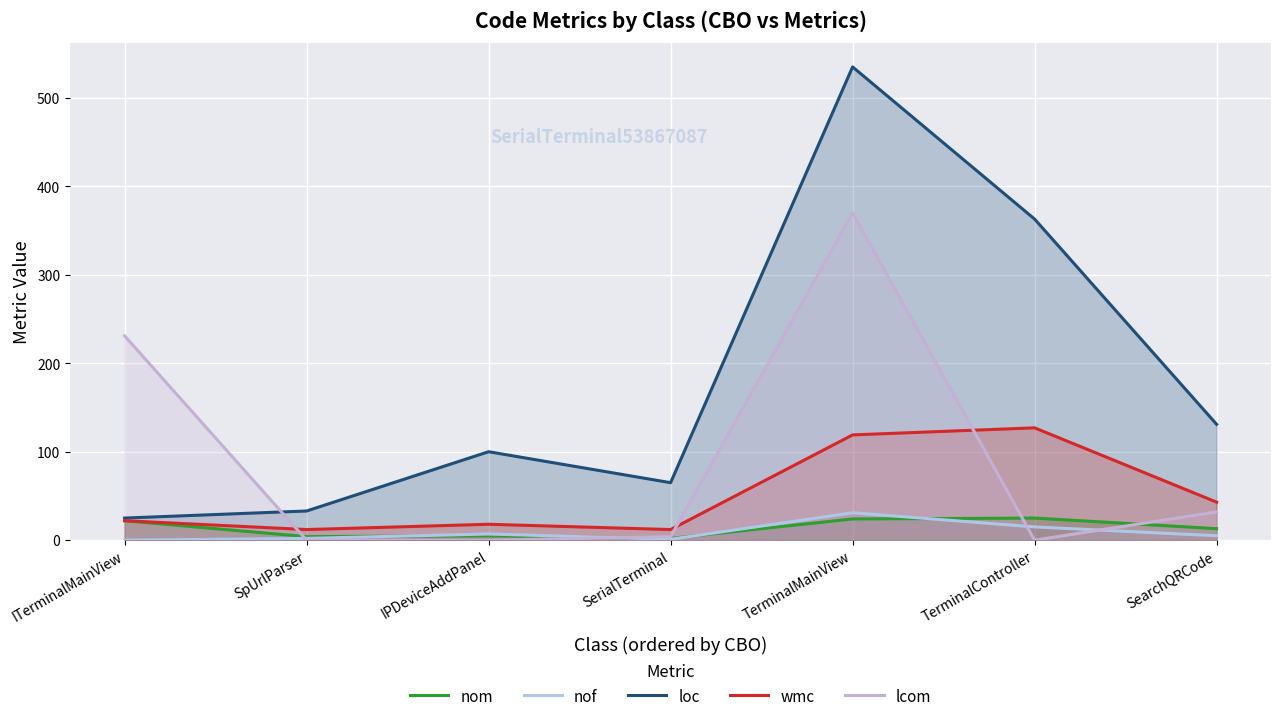

Which category has the lowest value in the nom series?

SerialTerminal